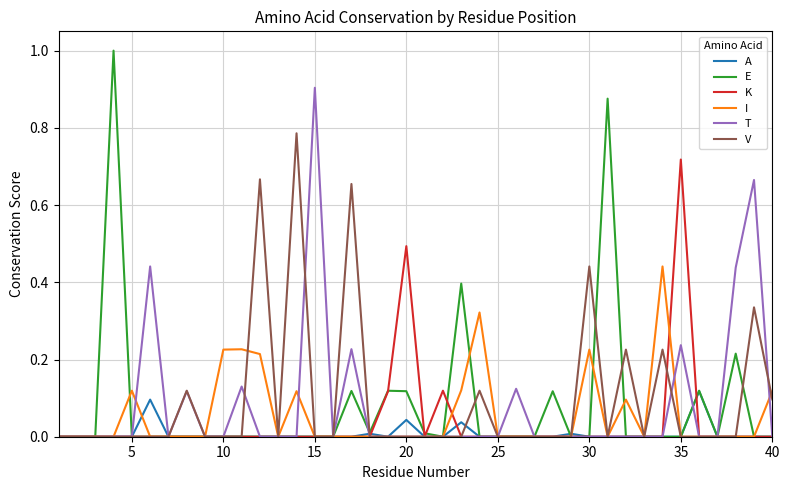

Which series has the widest spread of values?

E